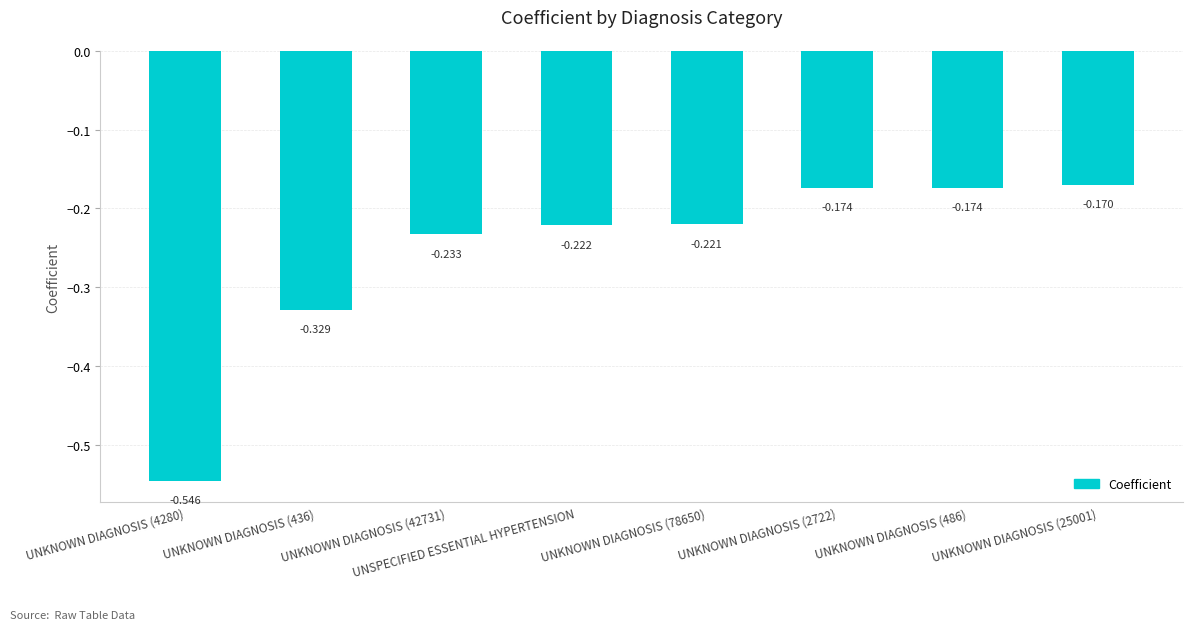

What is the label of the 4th bar from the left?

UNSPECIFIED ESSENTIAL HYPERTENSION